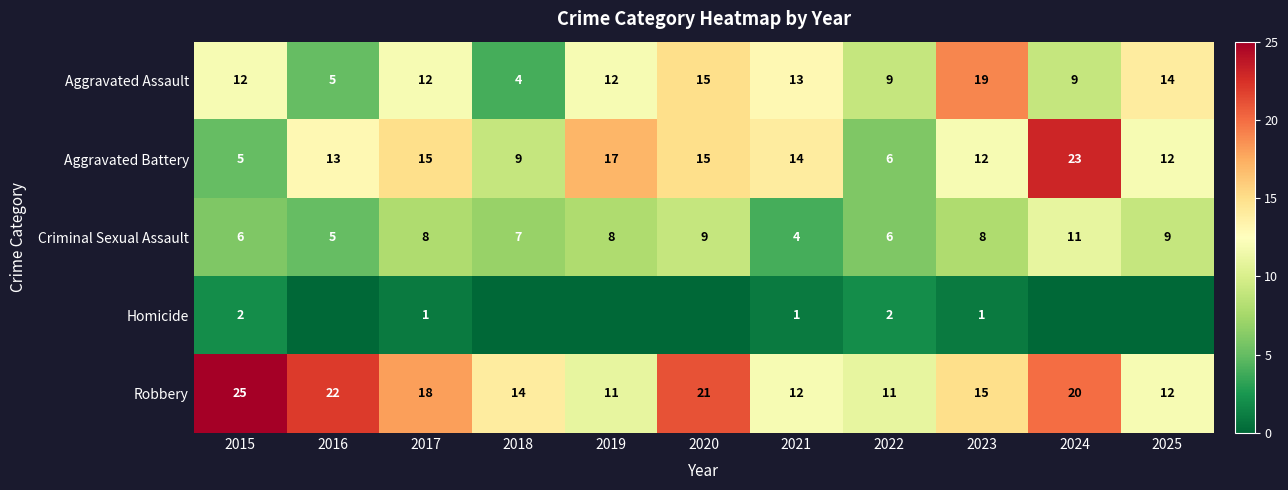

At which category is the sum across all series the highest?

2024